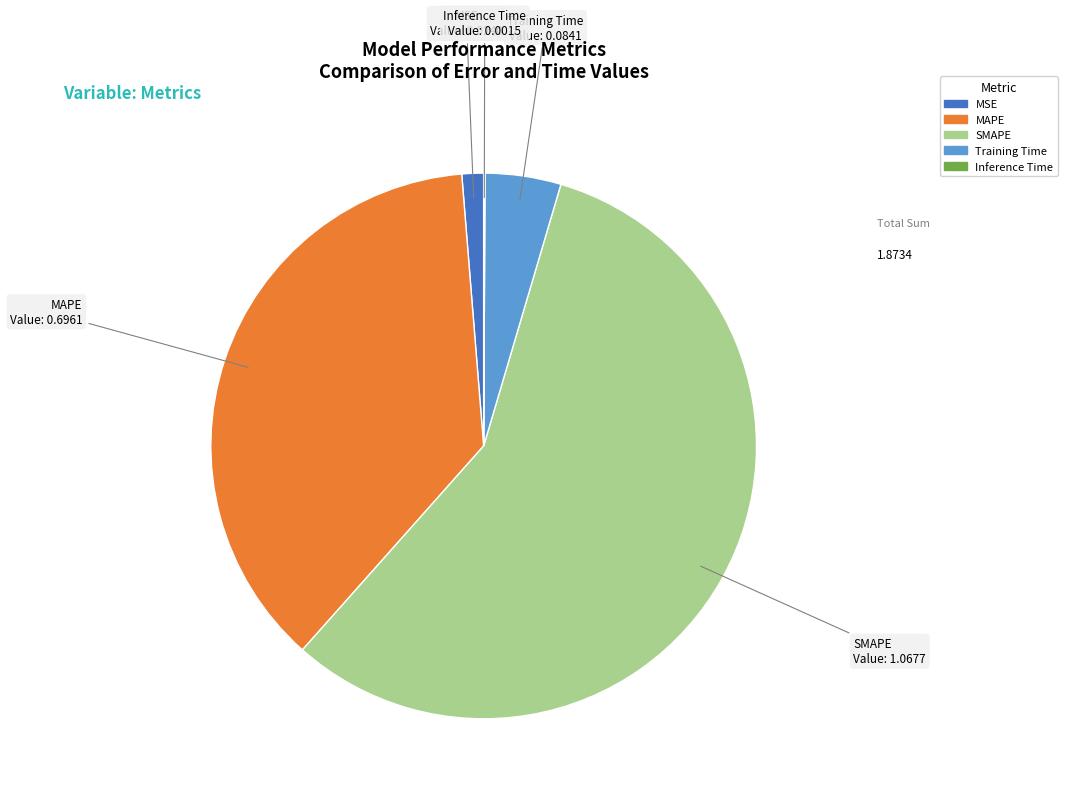

True or false: MAPE accounts for 28% of the total.

False